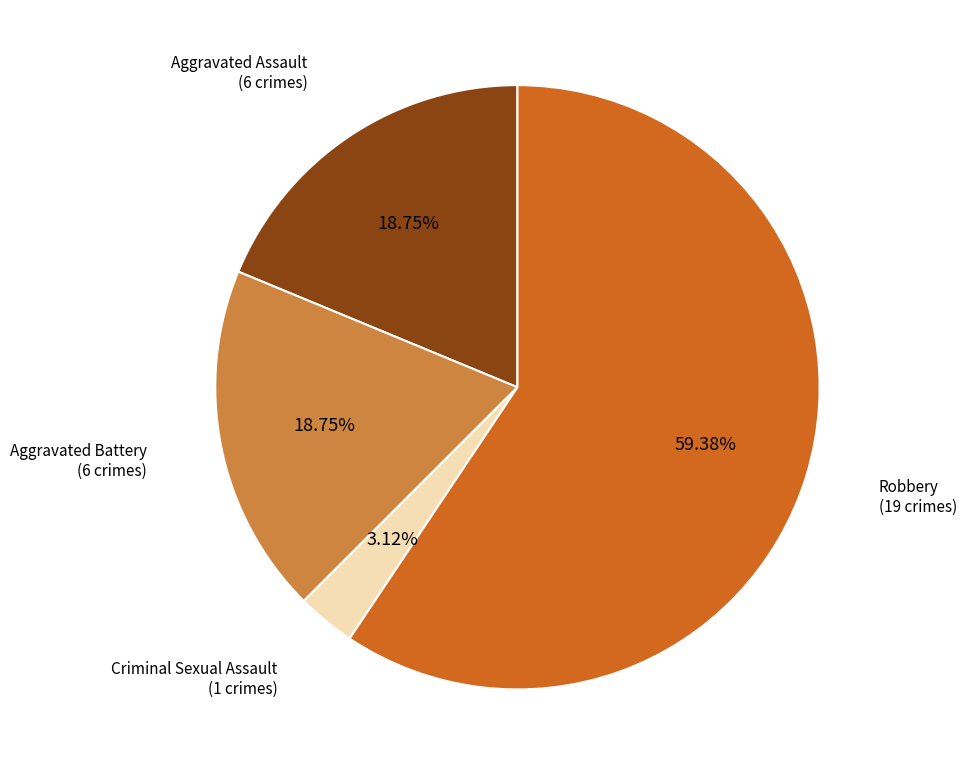

Is there any slice that represents more than half of the pie?

Yes